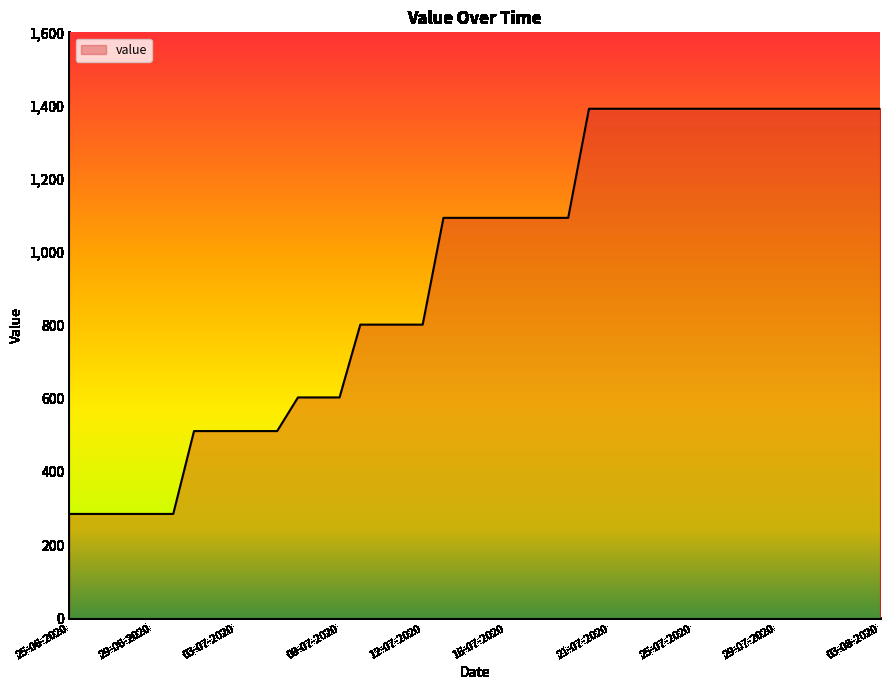

What is the minimum value shown in the chart?

285.0